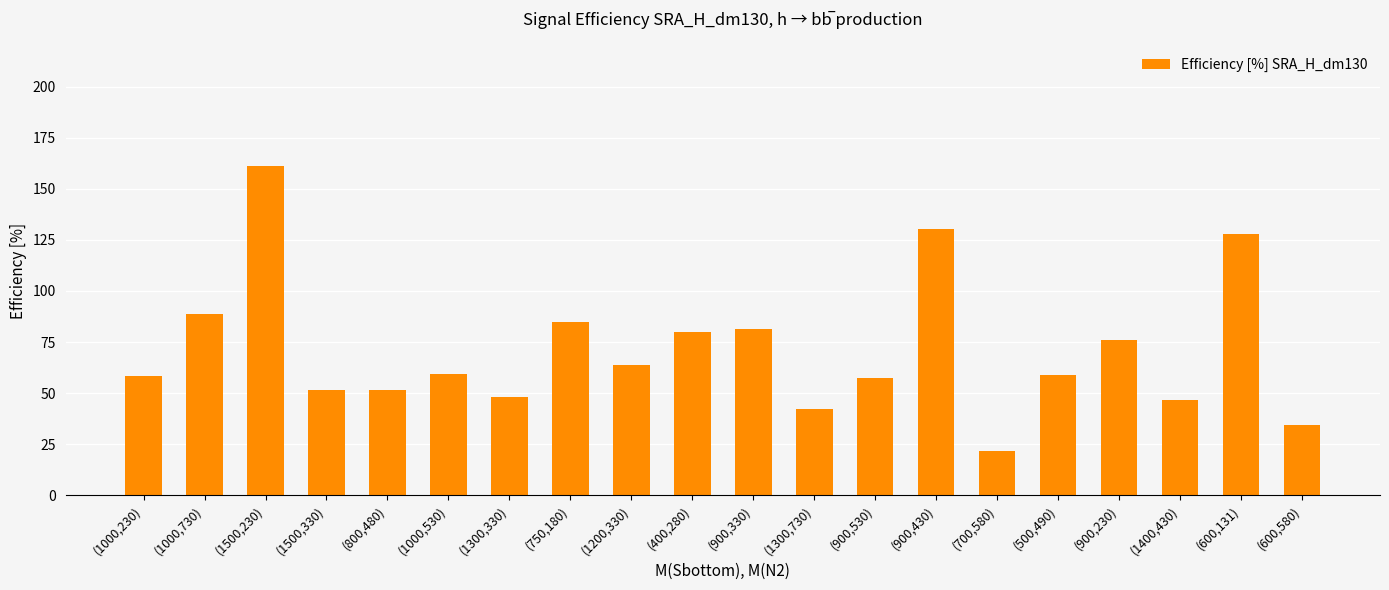

What is the smallest value displayed?

21.7